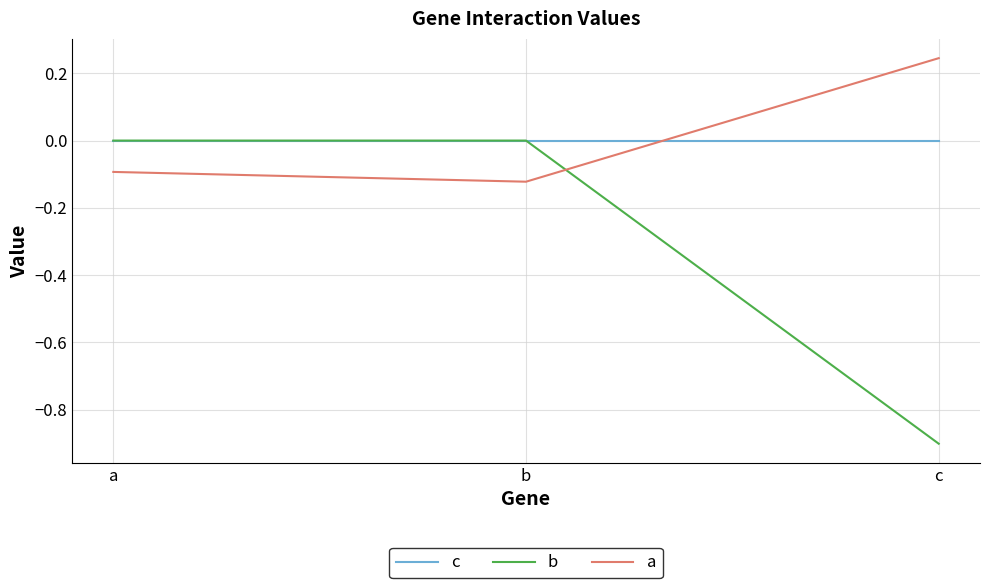

At c, list the series in order from smallest to largest.

b, c, a